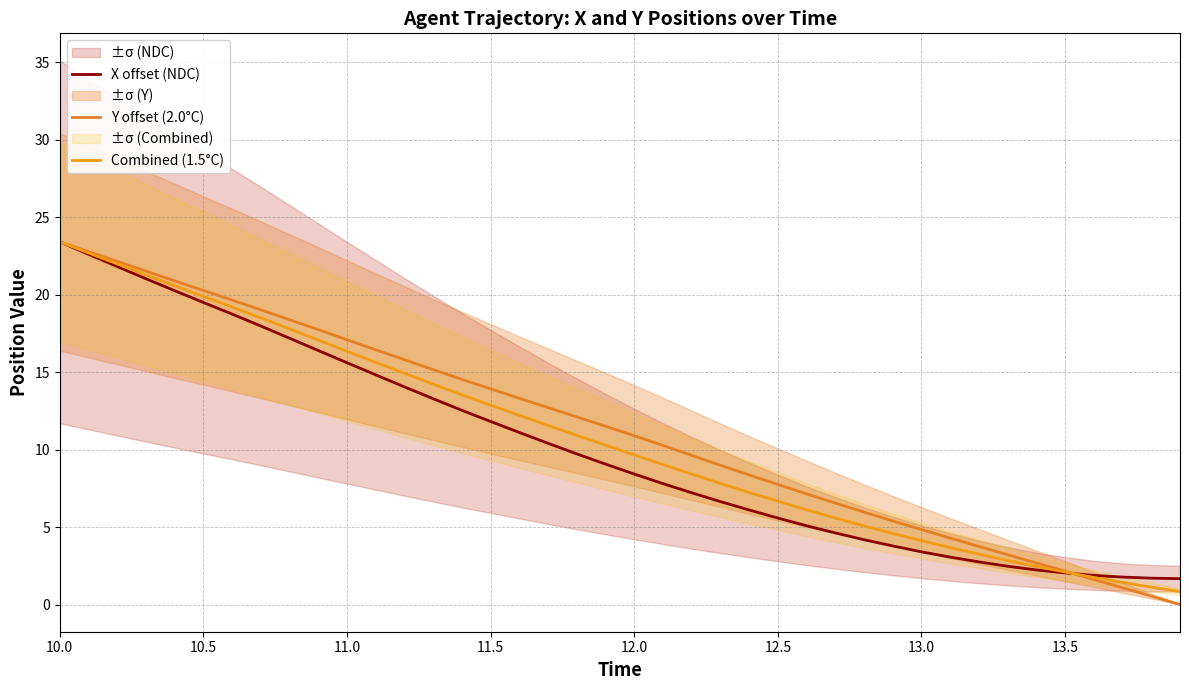

What is the label of the 6th point from the left?

10.5